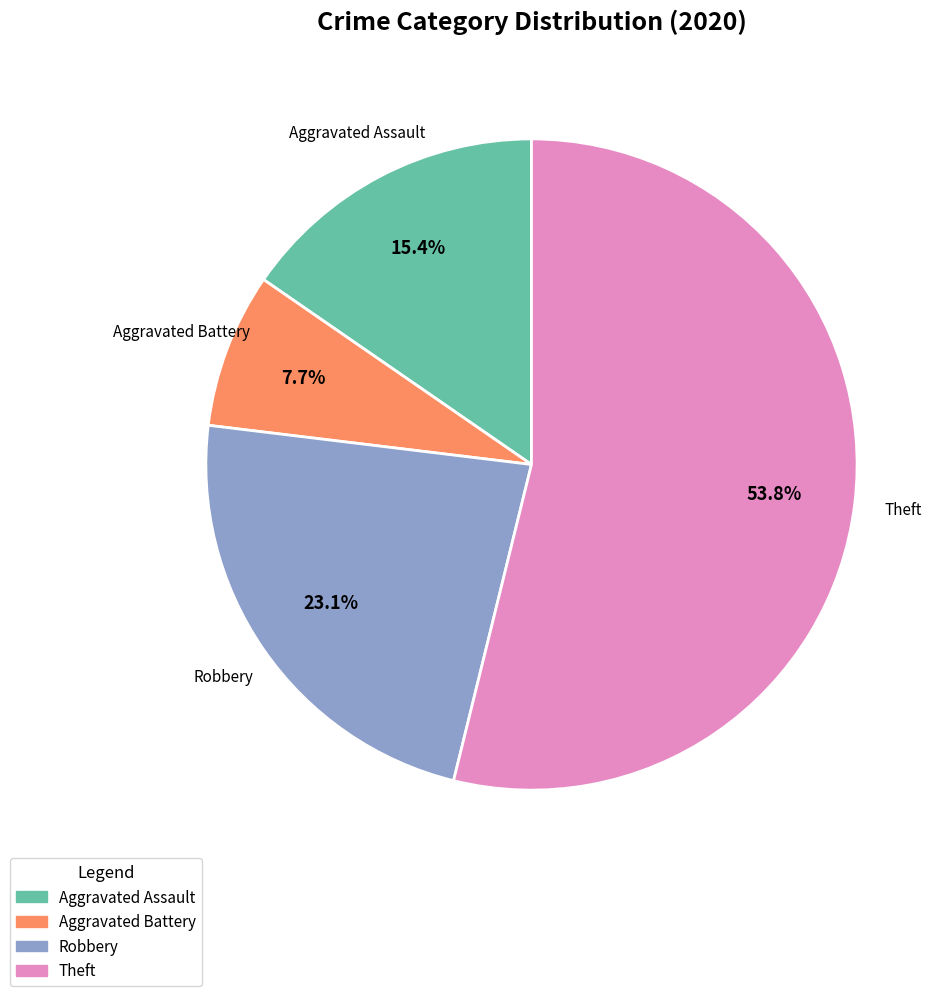

To the nearest percent, what is the difference between the largest and smallest slice percentages?

46%